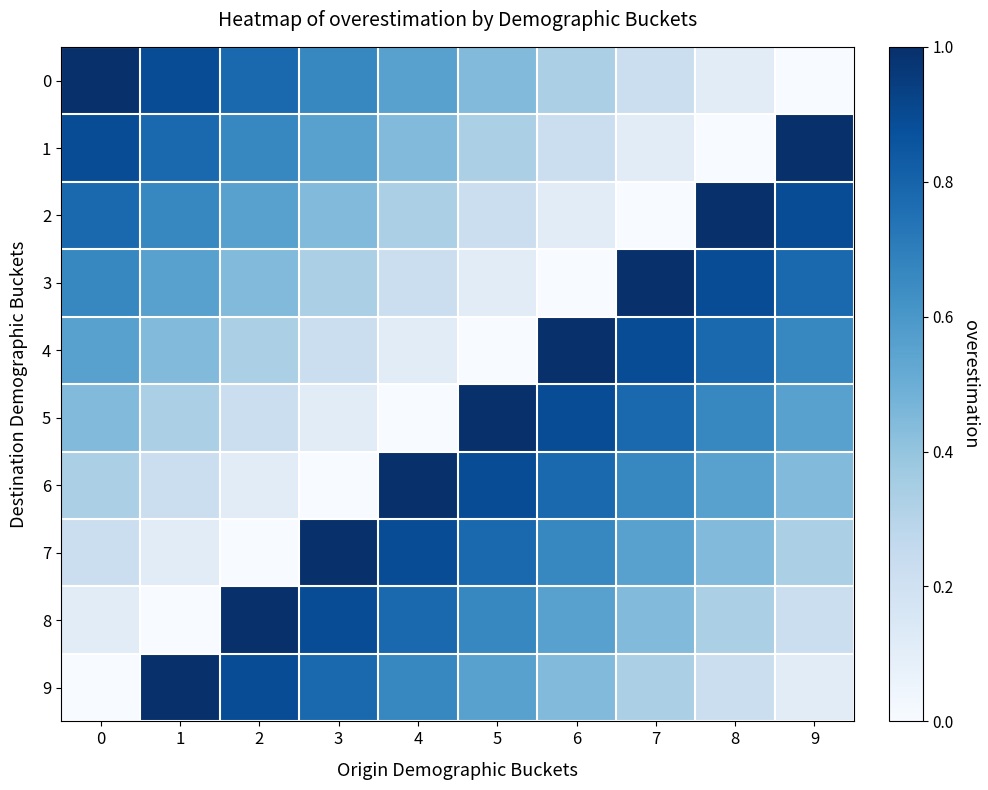

Which series has the widest spread of values?

row_0